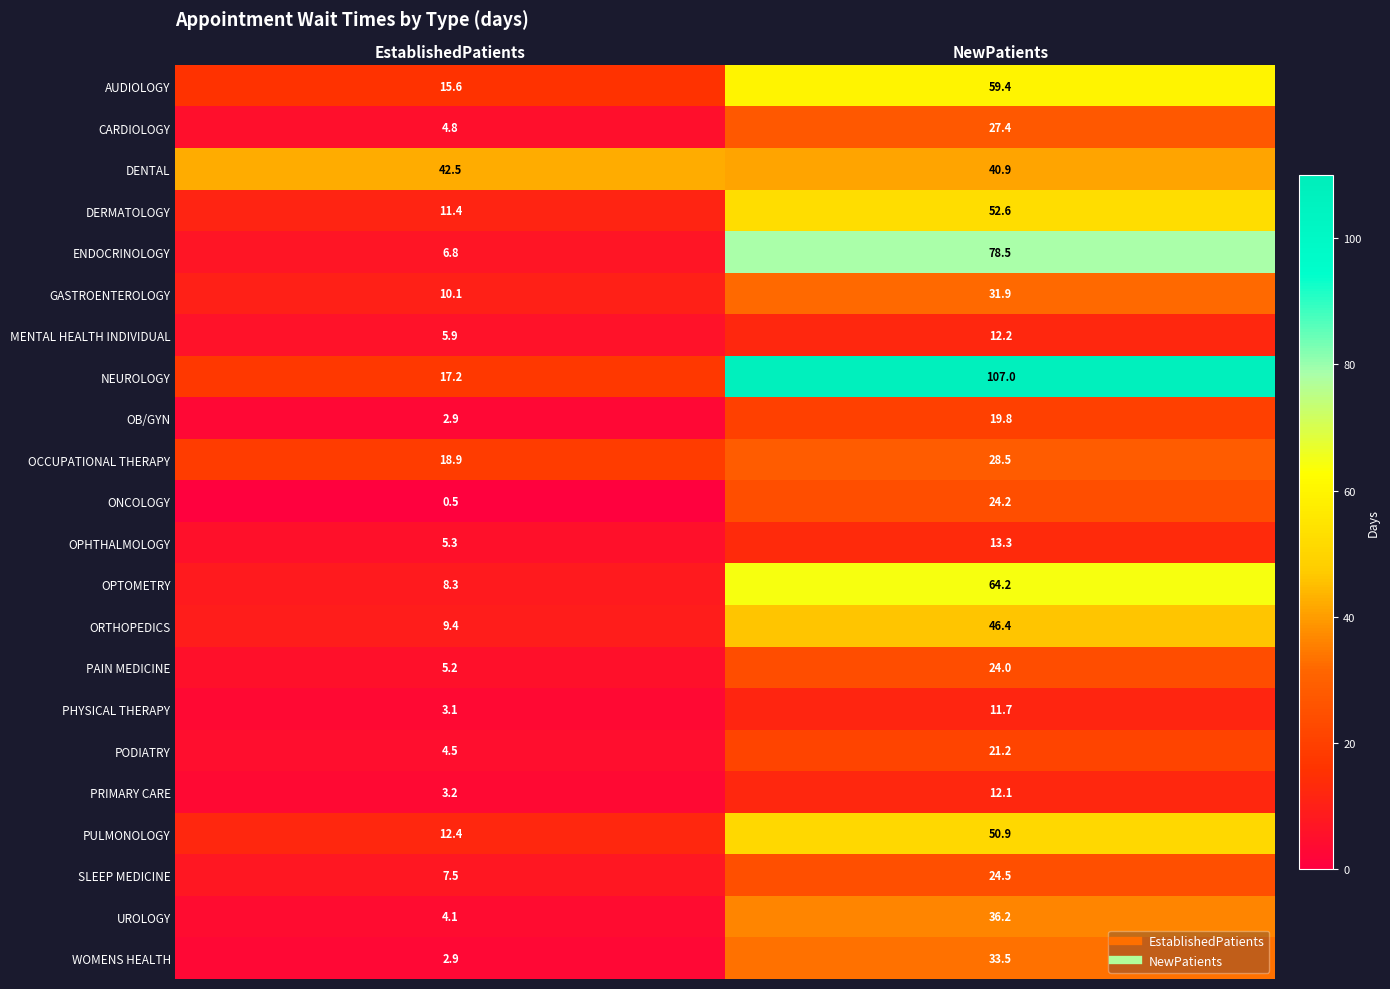

What is the sum of the MENTAL HEALTH INDIVIDUAL values at EstablishedPatients and NewPatients?

18.1